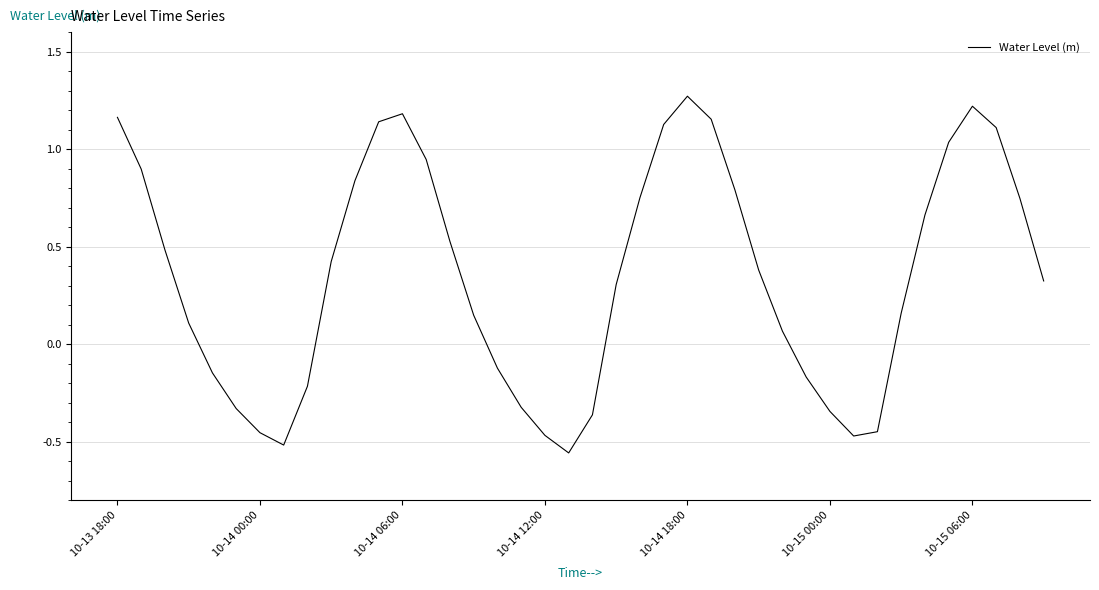

How many distinct data groups are displayed?

1